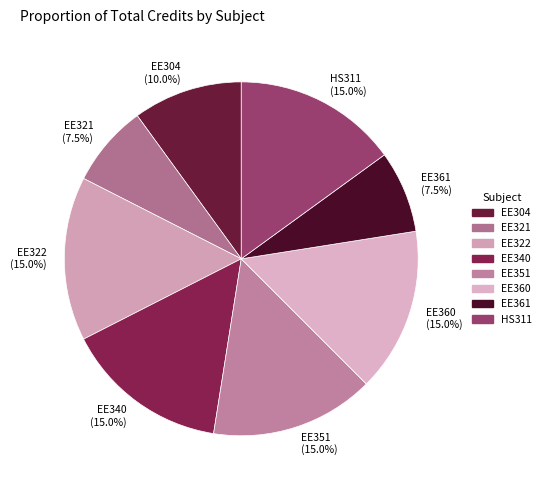

What percentage is the EE351 slice, to the nearest percent?

15%